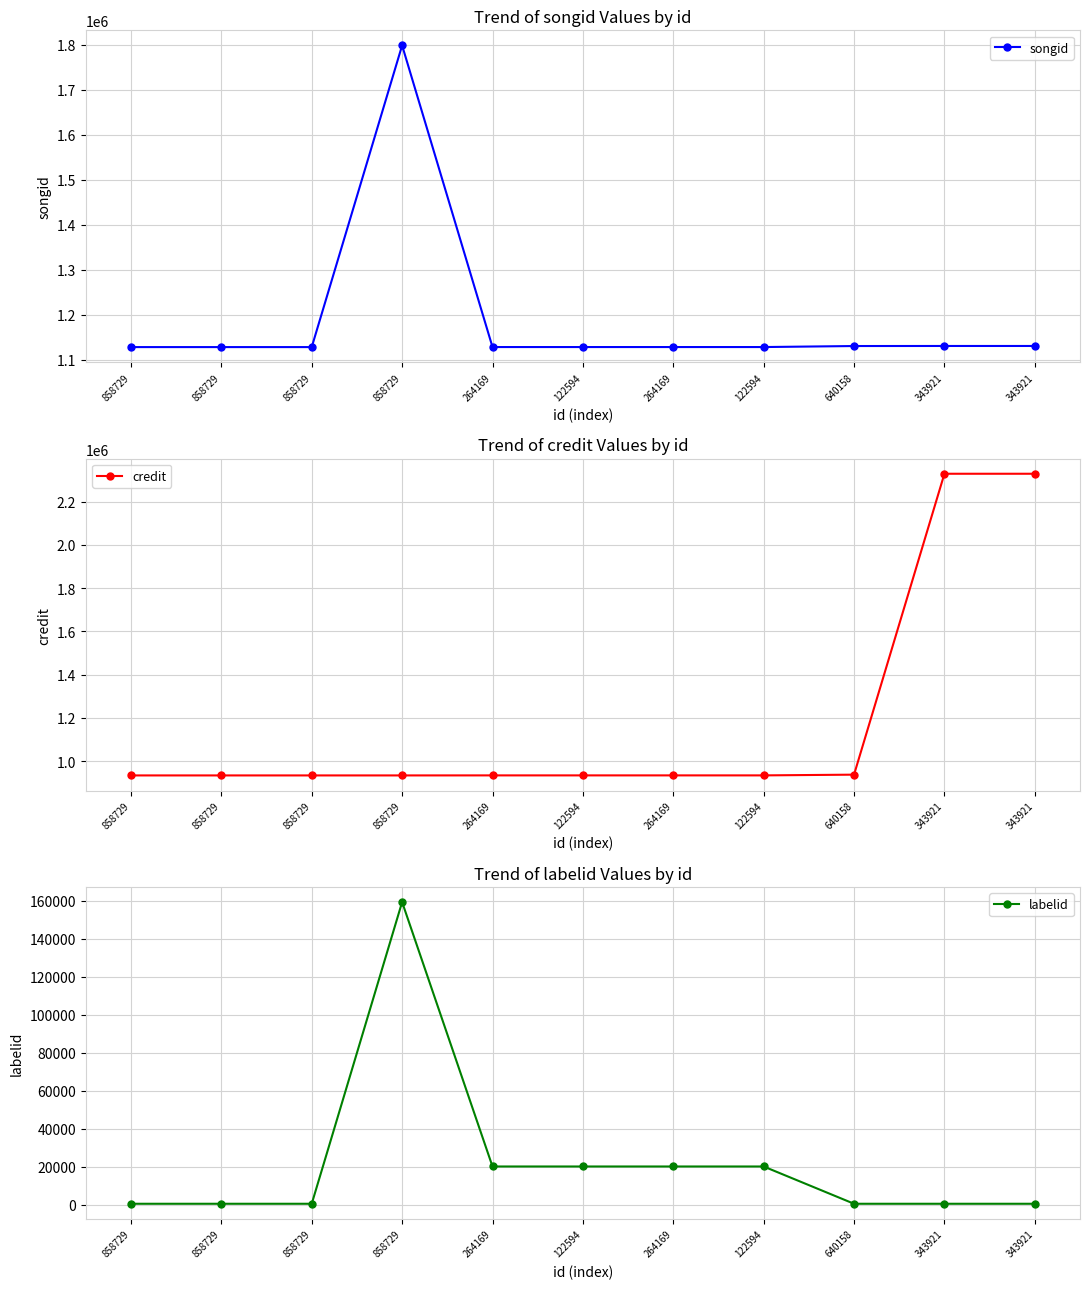

Reading left to right, list all the values displayed in this chart.

songid: 858729=1127869	858729=1127869	858729=1127869	858729=1798244	264169=1127959	122594=1127959	264169=1127961	122594=1127961	640158=1130231	343921=1130352	343921=1130352
credit: 858729=933362	858729=933362	858729=933362	858729=933362	264169=933528	122594=933528	264169=933541	122594=933541	640158=936922	343921=2329433	343921=2329433
labelid: 858729=652	858729=652	858729=652	858729=159392	264169=20264	122594=20264	264169=20264	122594=20264	640158=652	343921=652	343921=652